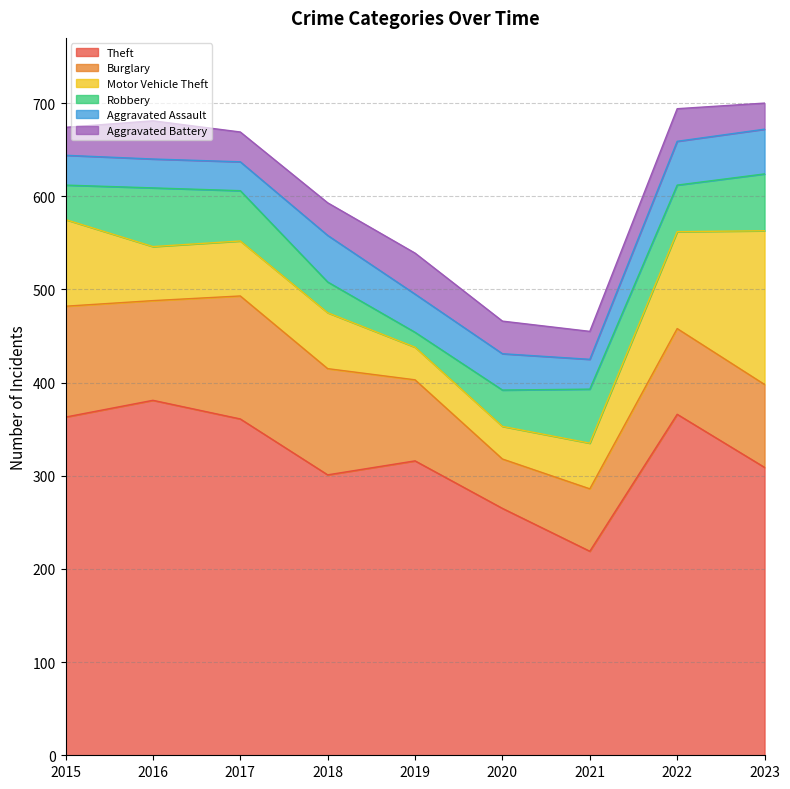

At which label does Robbery reach its peak?

2016